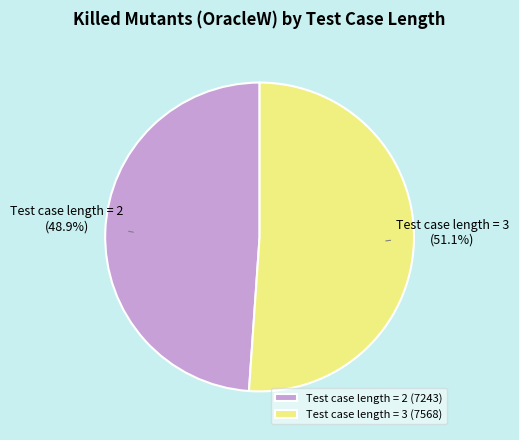

Is Test case length = 2 the majority of the pie?

No